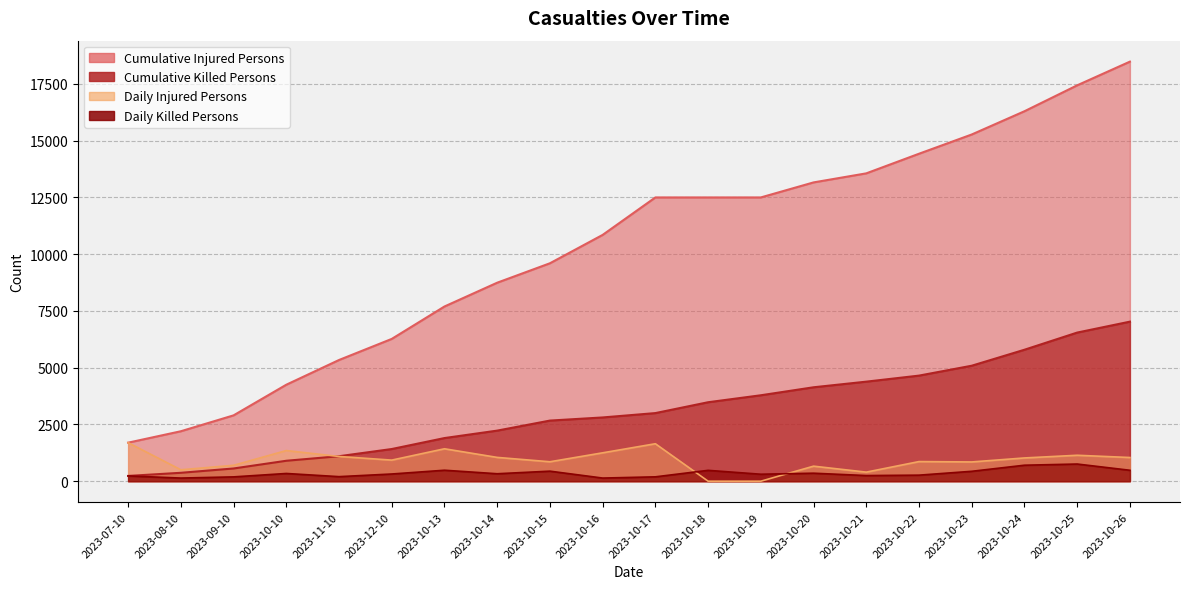

The value of Cumulative Killed Persons at 2023-10-23 is 5087. True or false?

True